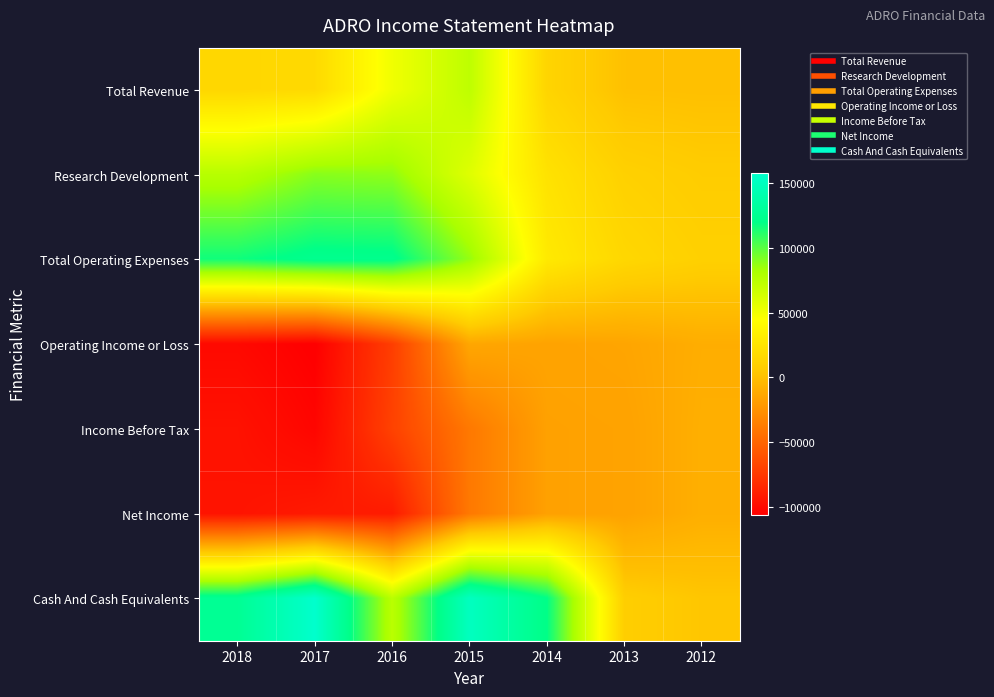

Reading left to right, list all the values displayed in this chart.

Total Revenue: 2018=15100	2017=17200	2016=50700	2015=73000	2014=13400	2013=800	2012=300
Research Development: 2018=75800	2017=89400	2016=87700	2015=58600	2014=23500	2013=10700	2012=7400
Total Operating Expenses: 2018=116400	2017=123700	2016=122500	2015=86500	2014=29000	2013=15400	2012=10400
Operating Income or Loss: 2018=-101400	2017=-106500	2016=-71900	2015=-13600	2014=-15600	2013=-14500	2012=-10100
Income Before Tax: 2018=-96100	2017=-103200	2016=-69700	2015=-39300	2014=-17000	2013=-16100	2012=-9200
Net Income: 2018=-95400	2017=-91900	2016=-91100	2015=-39200	2014=-17000	2013=-16100	2012=-9200
Cash And Cash Equivalents: 2018=126300	2017=157600	2016=74900	2015=150500	2014=119500	2013=8500	2012=3700